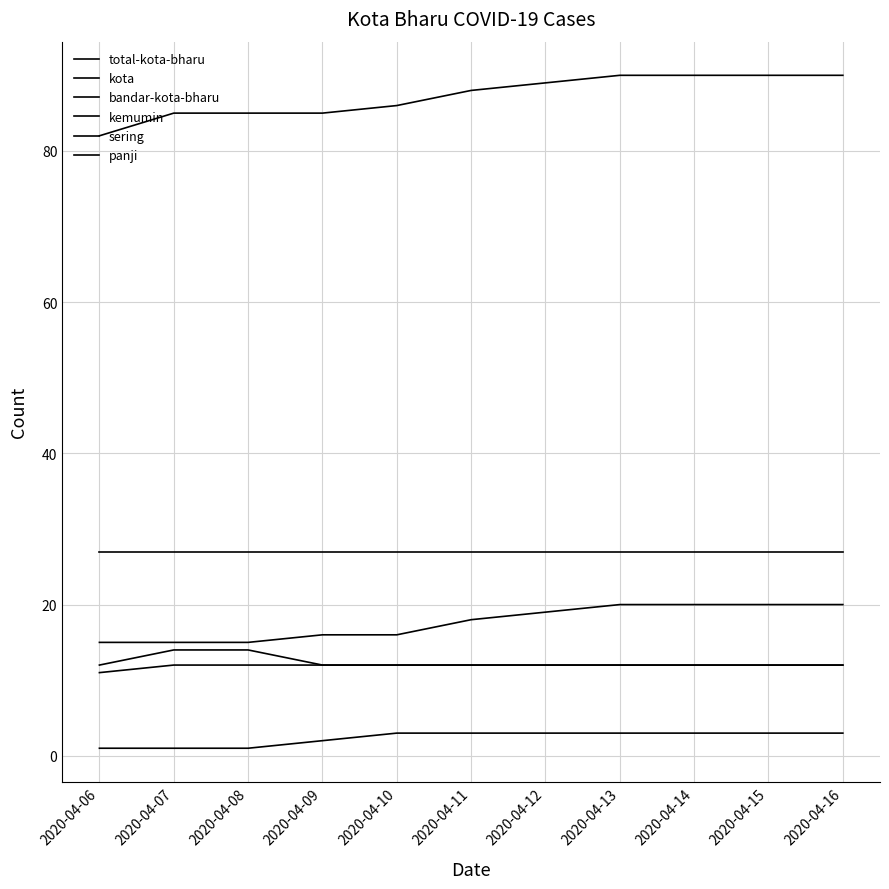

Between 2020-04-11 and 2020-04-06, which is larger?

2020-04-11